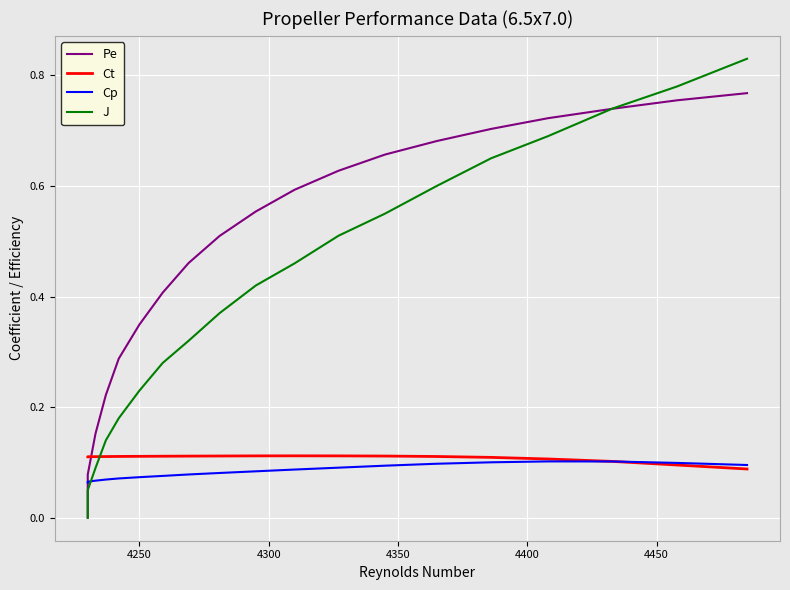

How many positive values does the J series have?

18